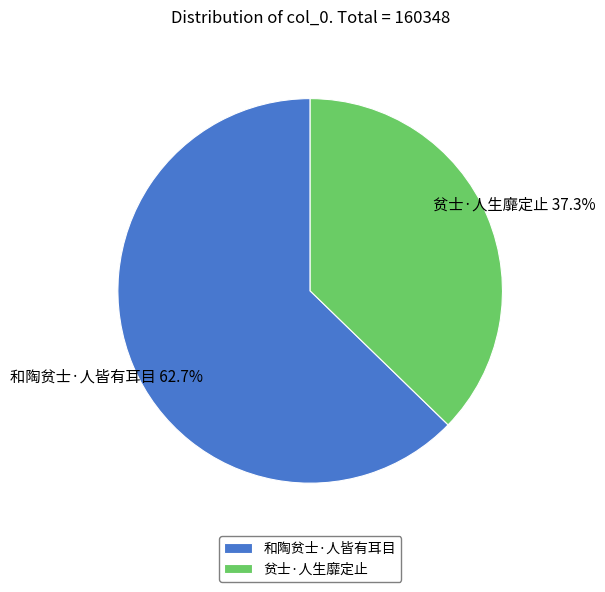

To the nearest percent, what portion does 和陶贫士·人皆有耳目 represent?

63%